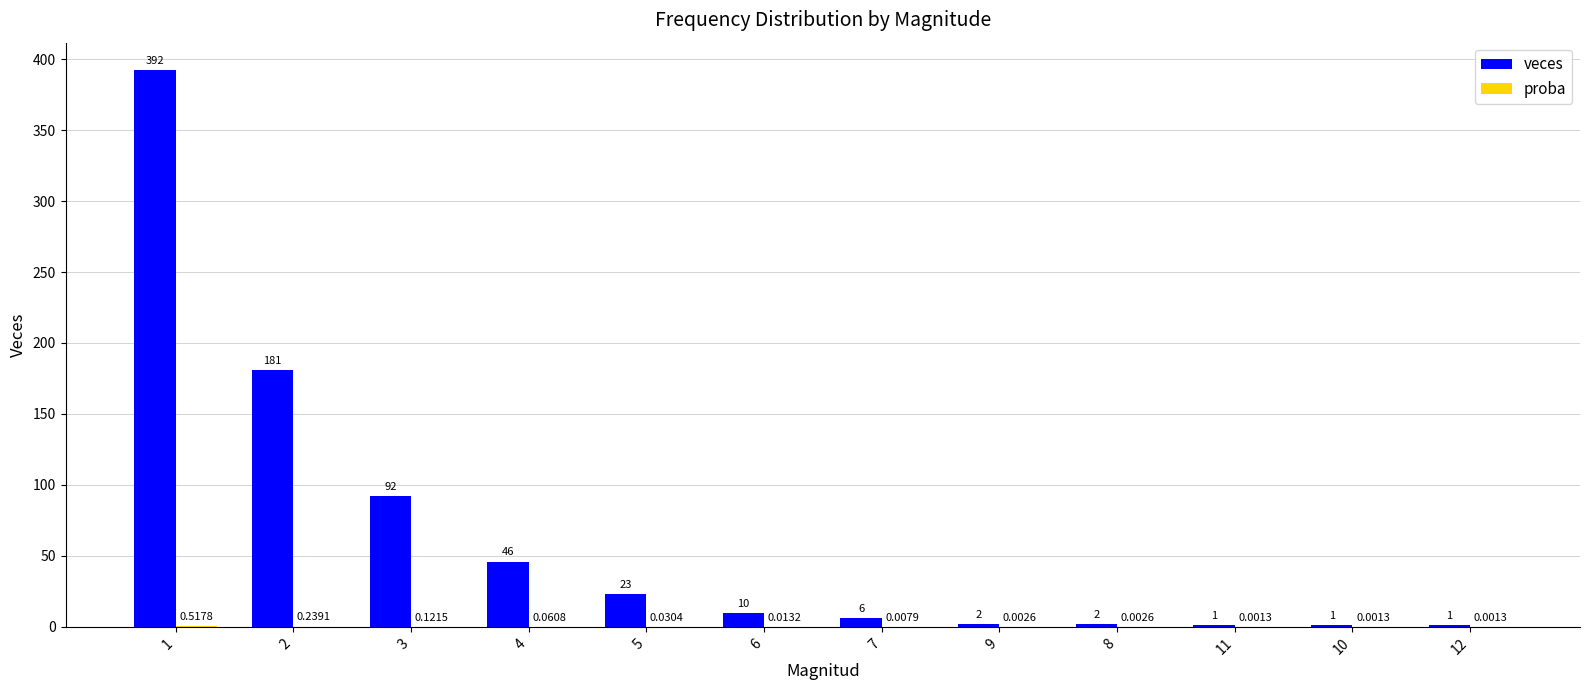

Between 3 and 10, which series saw the biggest shift?

veces